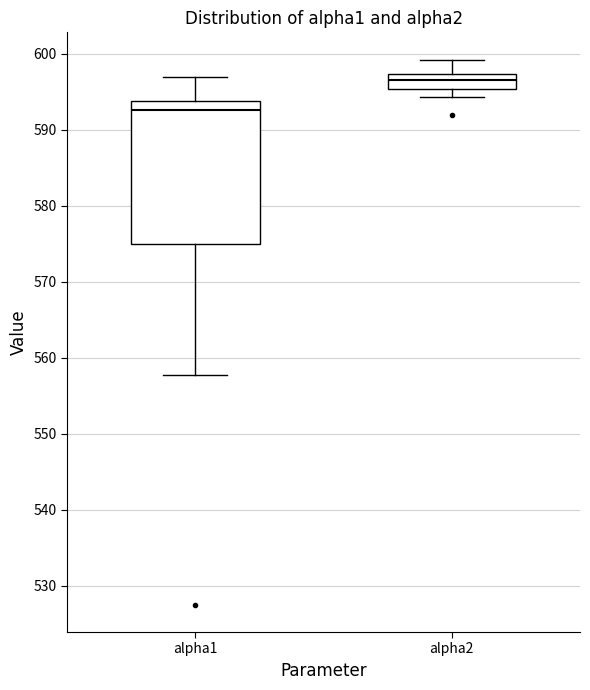

Which box's median line is the lowest?

alpha1